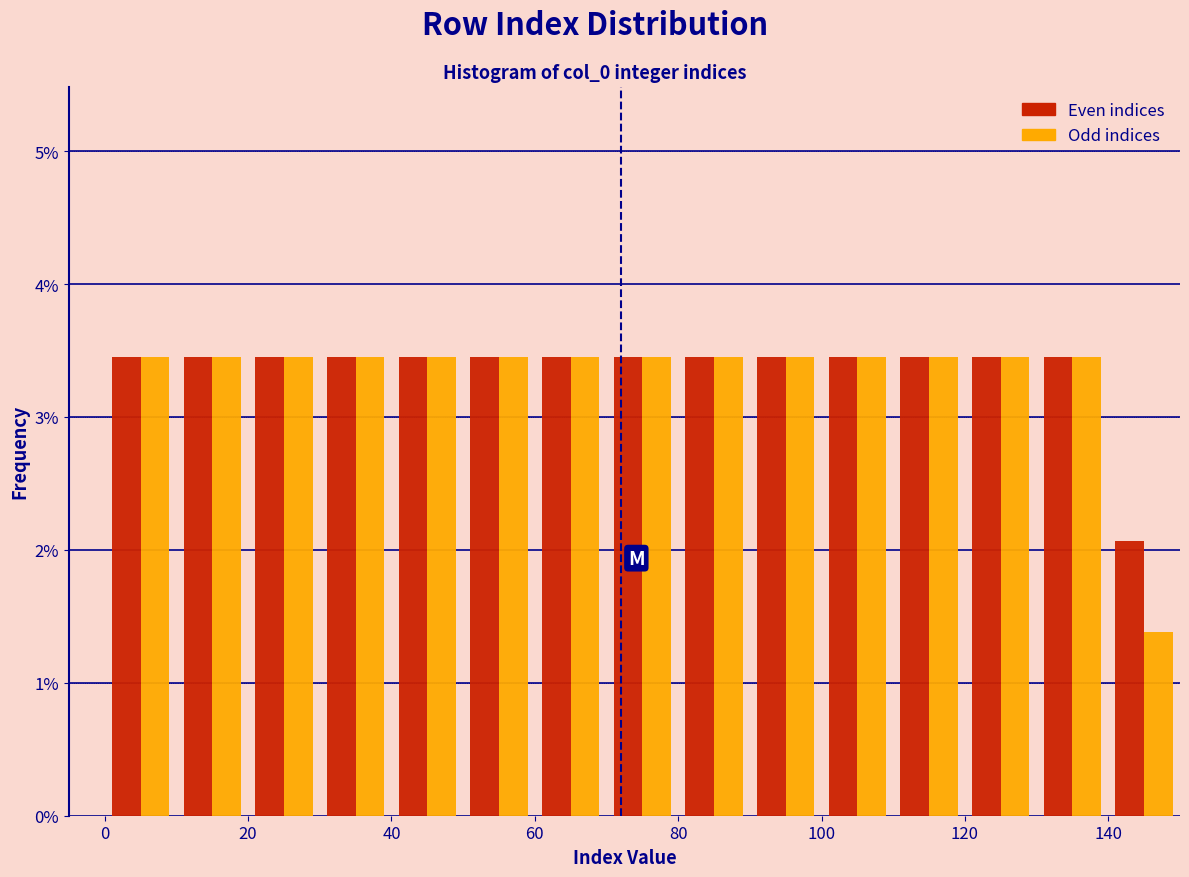

Reading left to right, transcribe this chart: for each range on the x-axis, give the height of each series' bar. The values are not printed on the chart, so give them approximately, as read against the axis.

0 to 10: Even indices=3.4	Odd indices=3.4
10 to 20: Even indices=3.4	Odd indices=3.4
20 to 30: Even indices=3.4	Odd indices=3.4
30 to 40: Even indices=3.4	Odd indices=3.4
40 to 50: Even indices=3.4	Odd indices=3.4
50 to 60: Even indices=3.4	Odd indices=3.4
60 to 70: Even indices=3.4	Odd indices=3.4
70 to 80: Even indices=3.4	Odd indices=3.4
80 to 90: Even indices=3.4	Odd indices=3.4
90 to 100: Even indices=3.4	Odd indices=3.4
100 to 110: Even indices=3.4	Odd indices=3.4
110 to 120: Even indices=3.4	Odd indices=3.4
120 to 130: Even indices=3.4	Odd indices=3.4
130 to 140: Even indices=3.4	Odd indices=3.4
140 to 150: Even indices=2.1	Odd indices=1.4